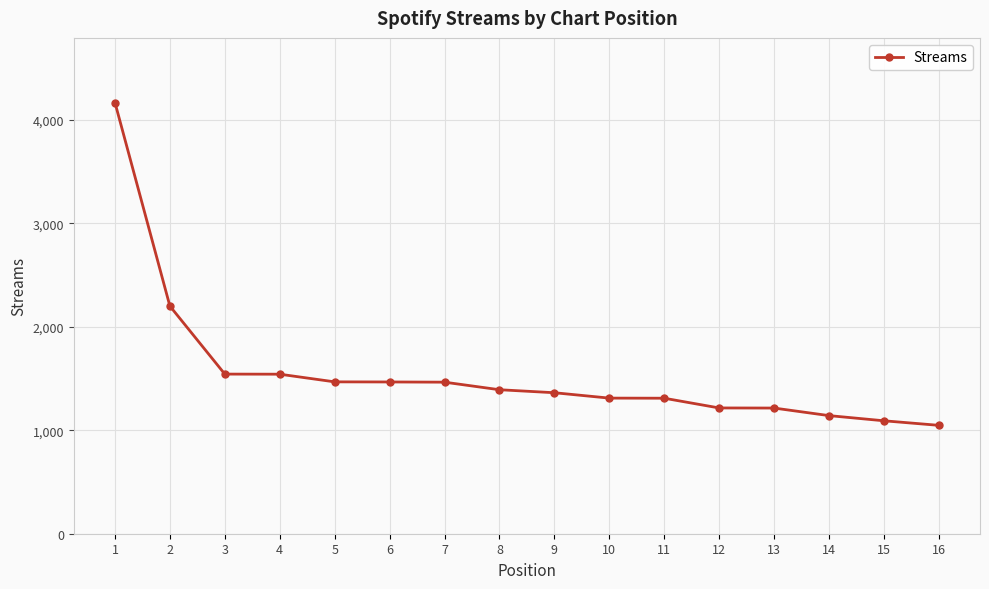

At which category does the chart reach its minimum across all series?

16